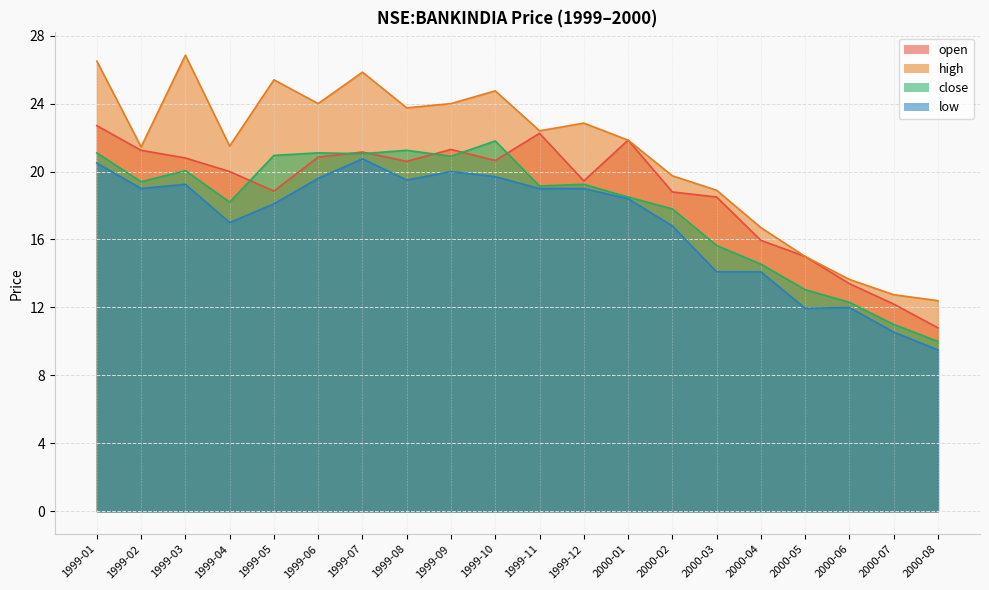

At 2000-02, list the series in order from smallest to largest.

low, close, open, high